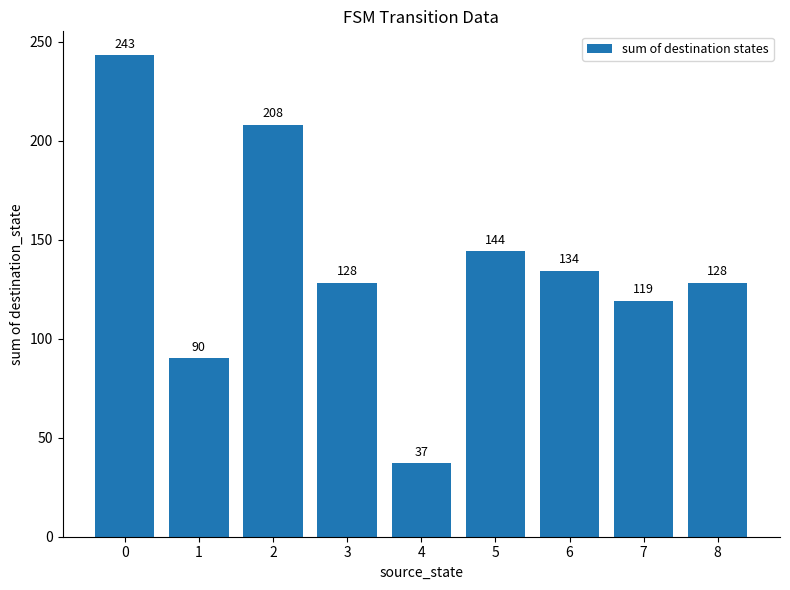

What is the change in value from 1 to 4?

-53